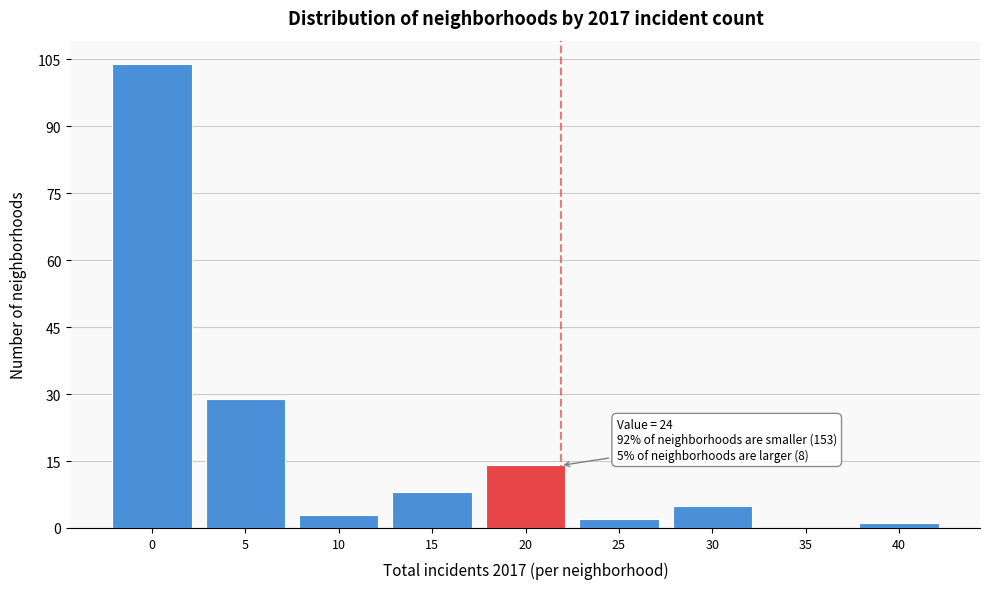

Reading left to right, transcribe all the data shown in this chart.

0=104	5=29	10=3	15=8	20=14	25=2	30=5	35=0	40=1